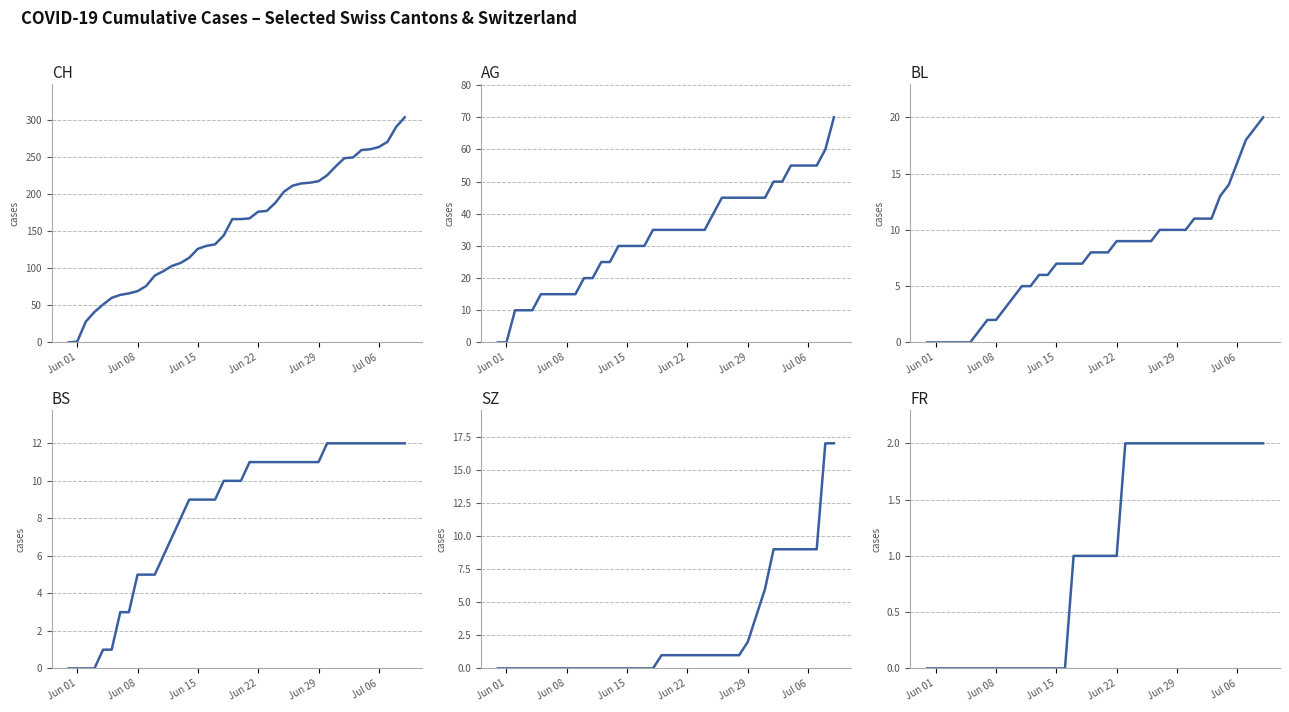

What is the difference between the maximum and minimum values in the BS series?

12